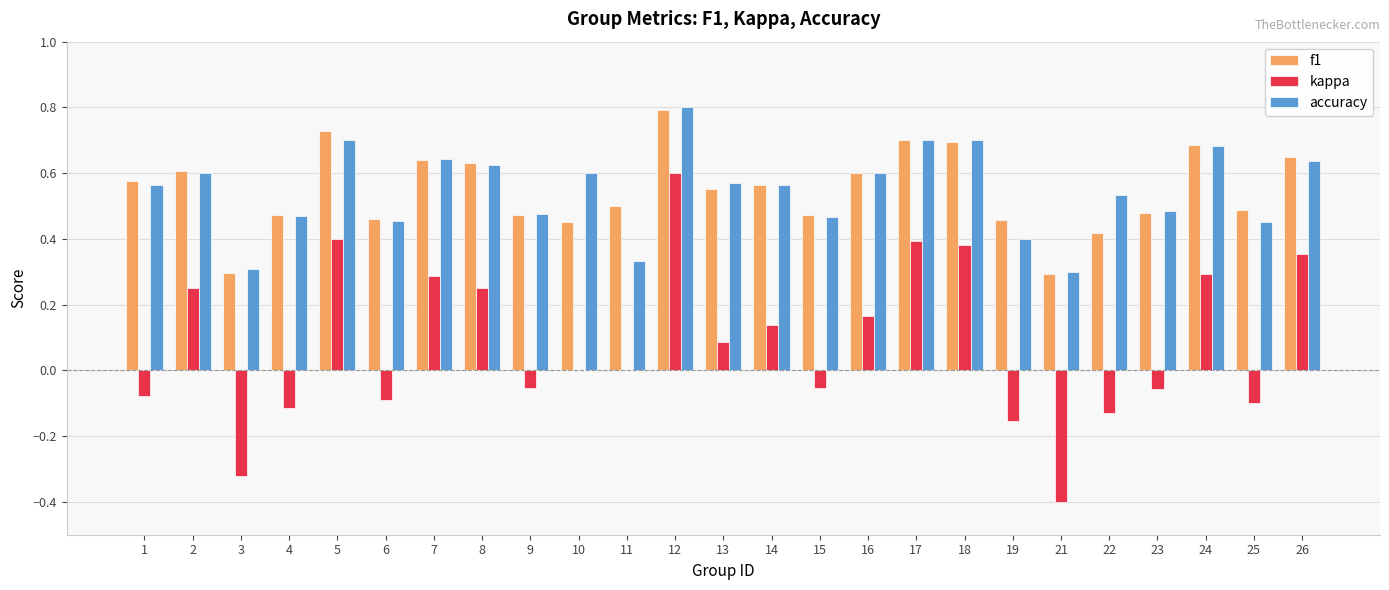

What is the sum of all accuracy values?

13.7